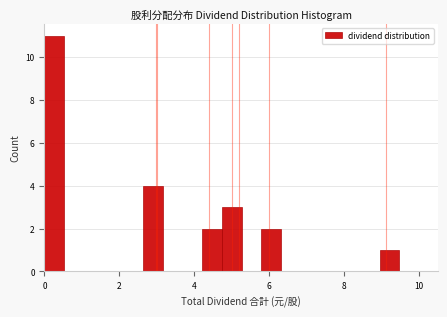

Around what value on the x-axis is the tallest bar? Give the approximate position of its centre, as read against the axis.

0.2